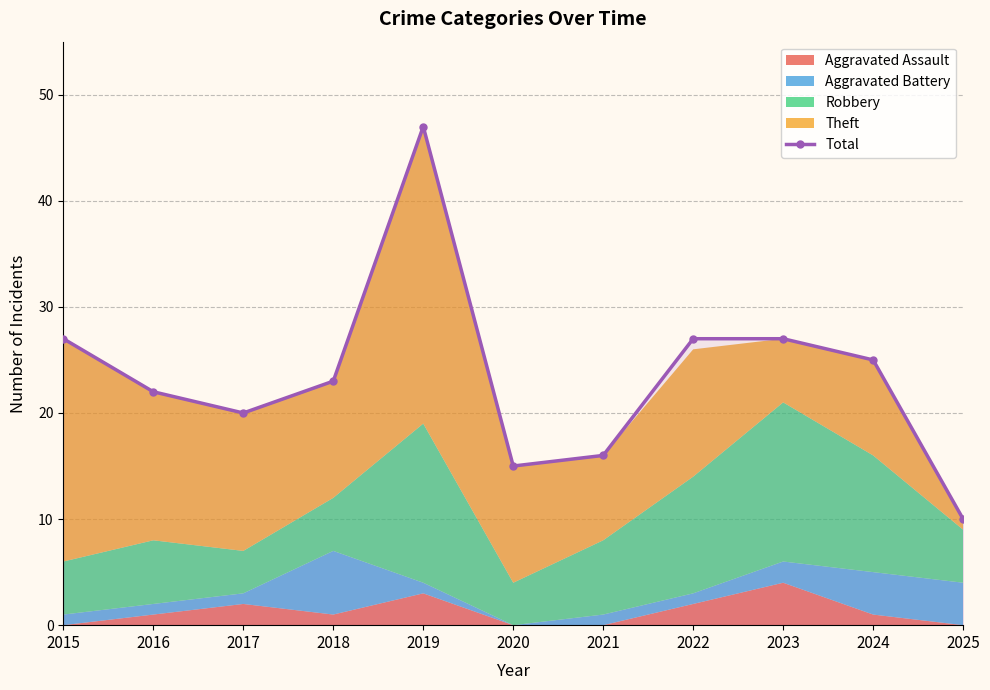

How many points are lower than both their immediate neighbors (excluding endpoints)?

2